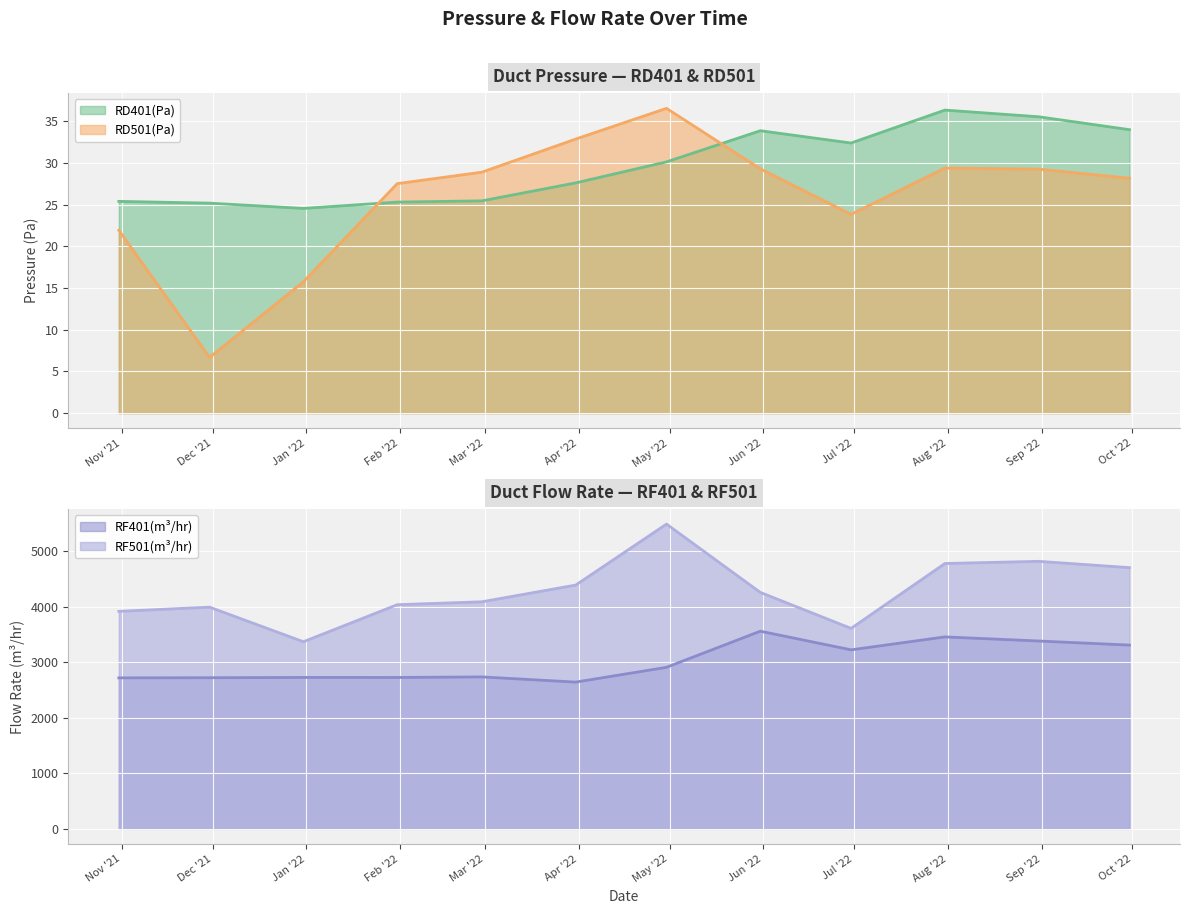

Which series has the widest spread of values?

RF501(m3/hr)